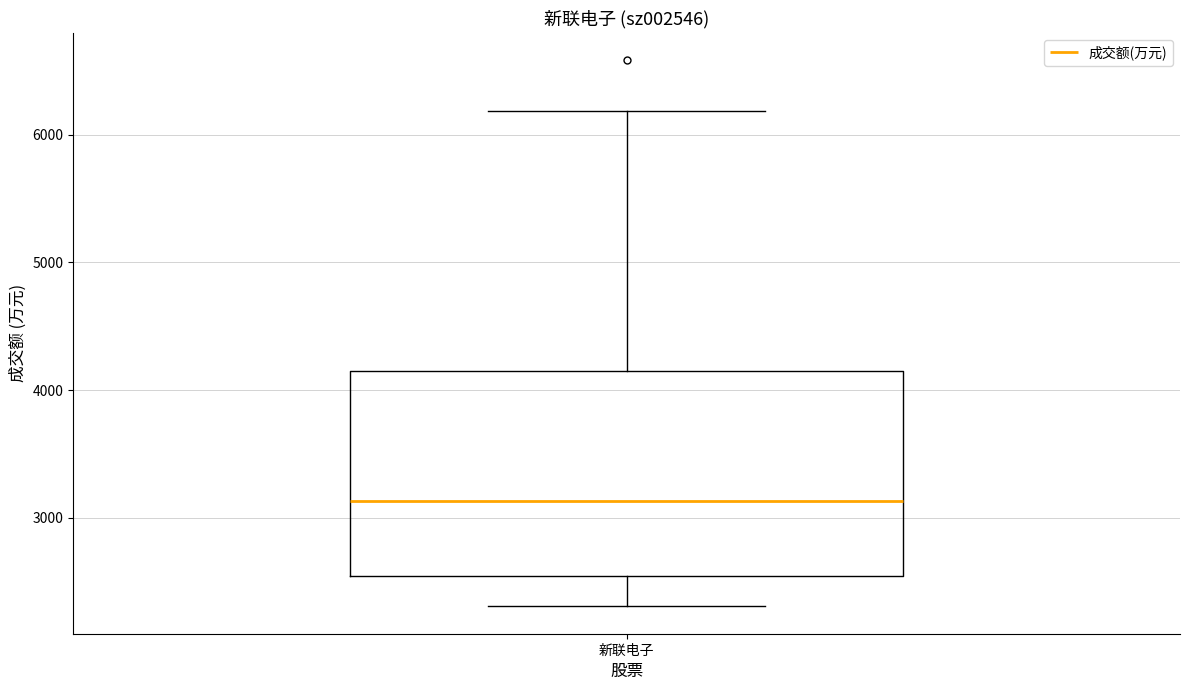

Where is the lower edge of the box for 新联电子 on the y-axis? The values are not printed on the chart, so give them approximately, as read against the axis.

2500